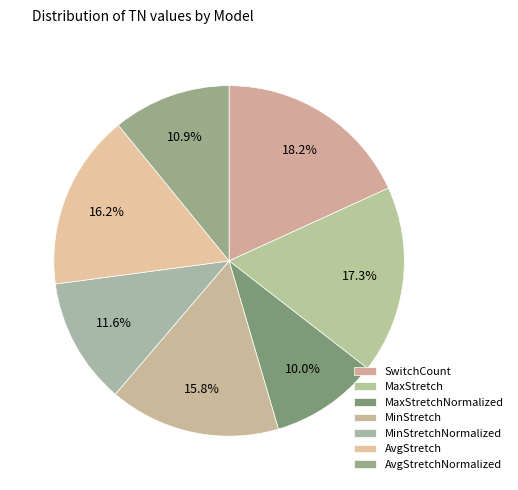

How many slices are in this pie chart?

7